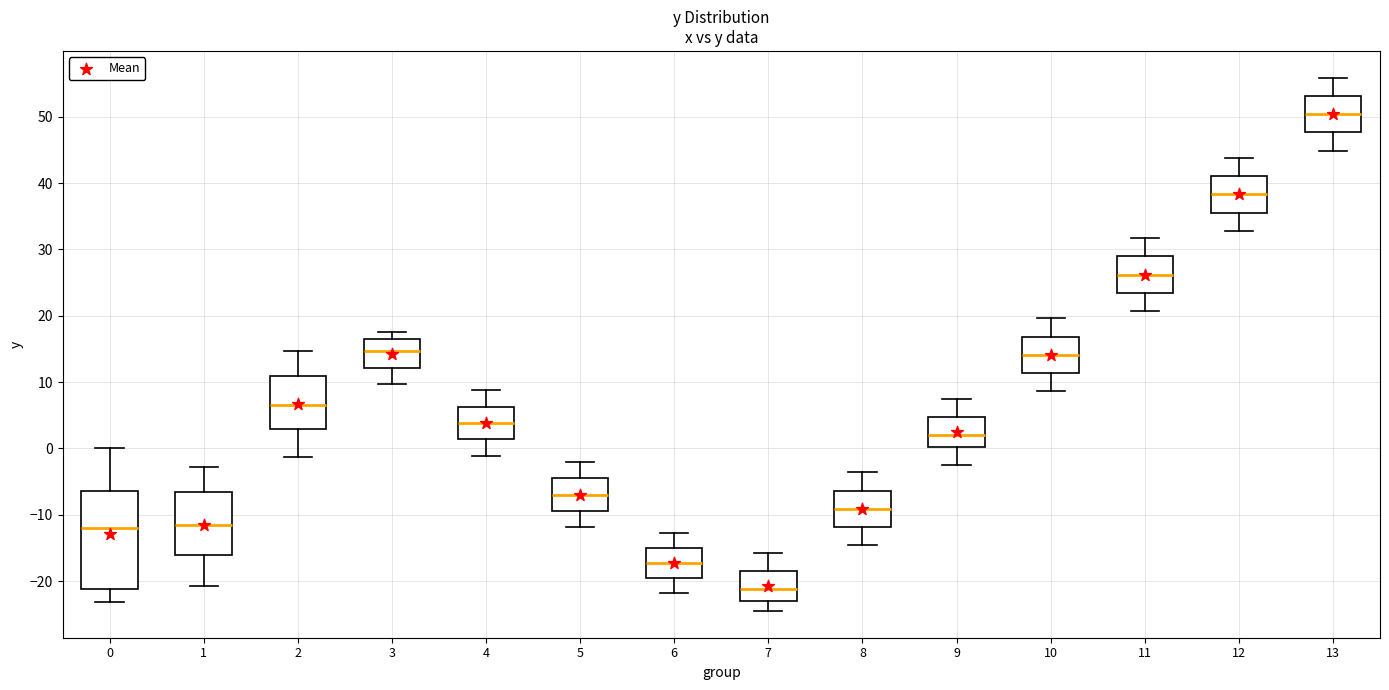

Reading left to right, read every box against the y-axis: the position of its median line, the range the box covers, and the ends of its whiskers. The values are not printed on the chart, so give them approximately, as read against the axis.

0: median -12, box -21 to -6, whiskers -23 to 0
1: median -12, box -16 to -7, whiskers -21 to -3
2: median 7, box 3 to 11, whiskers -1 to 15
3: median 15, box 12 to 17, whiskers 10 to 18
4: median 4, box 1 to 6, whiskers -1 to 9
5: median -7, box -9 to -4, whiskers -12 to -2
6: median -17, box -20 to -15, whiskers -22 to -13
7: median -21, box -23 to -18, whiskers -24 to -16
8: median -9, box -12 to -6, whiskers -15 to -4
9: median 2, box 0 to 5, whiskers -2 to 8
10: median 14, box 11 to 17, whiskers 9 to 20
11: median 26, box 23 to 29, whiskers 21 to 32
12: median 38, box 36 to 41, whiskers 33 to 44
13: median 50, box 48 to 53, whiskers 45 to 56